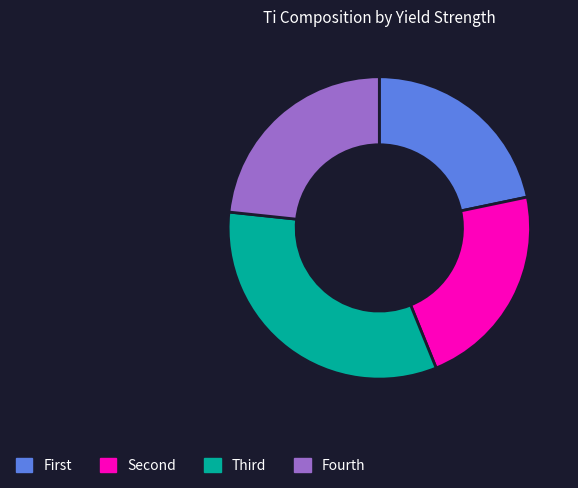

The Fourth slice represents 23% of the pie. True or false?

True